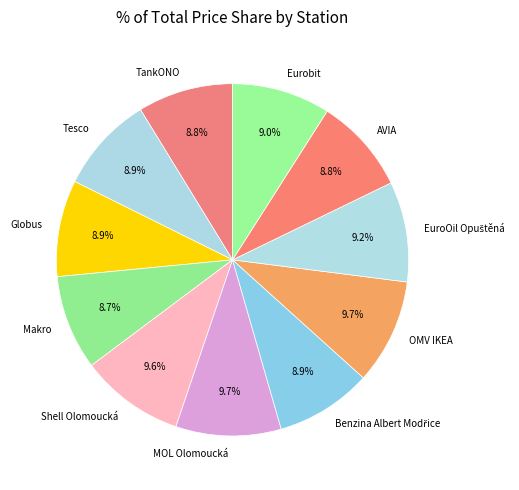

Which has a higher value, TankONO or MOL Olomoucká?

MOL Olomoucká